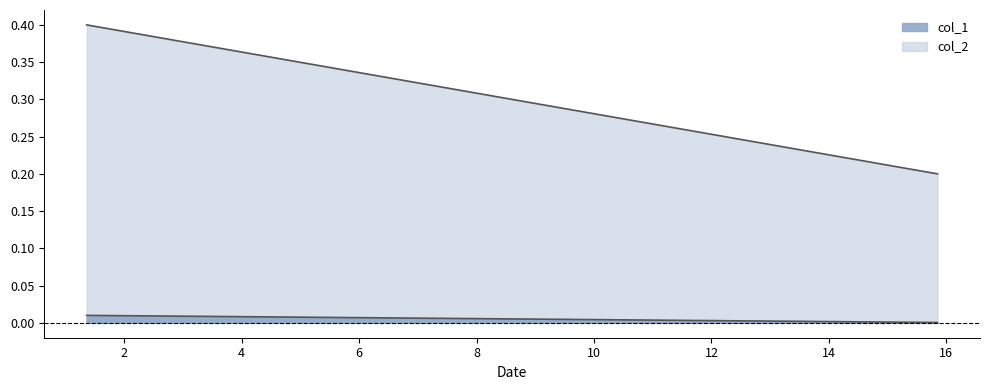

What is the label of the 1st point from the right?

15.84893192461113